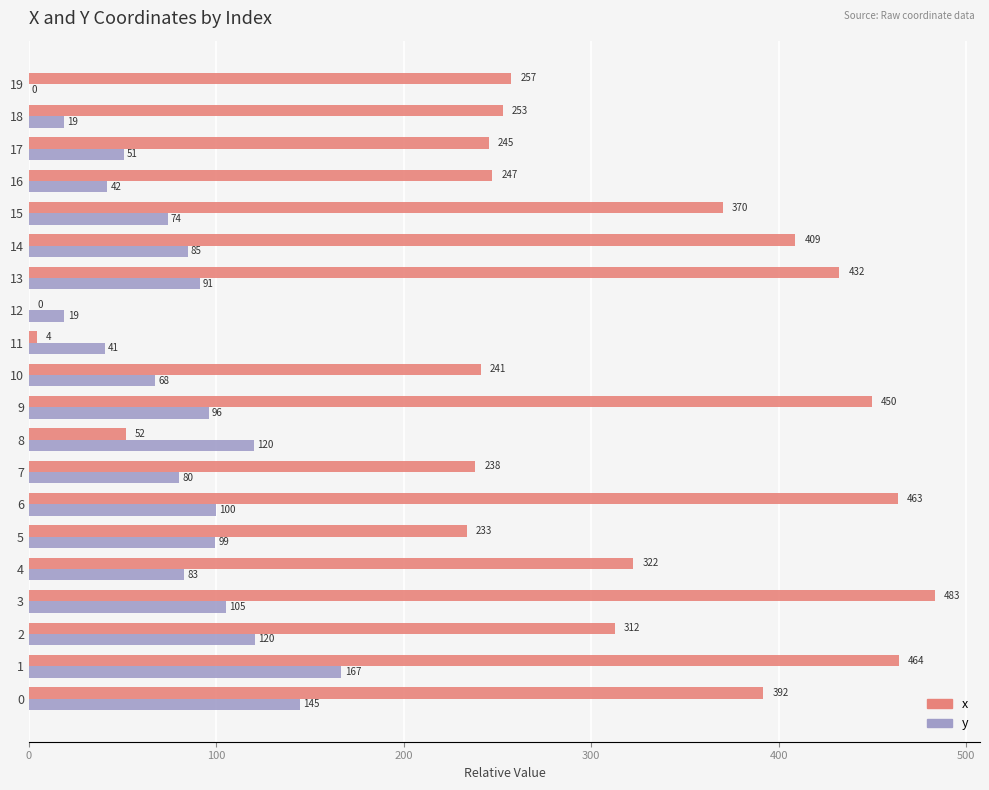

Which series has the largest total across all categories?

x